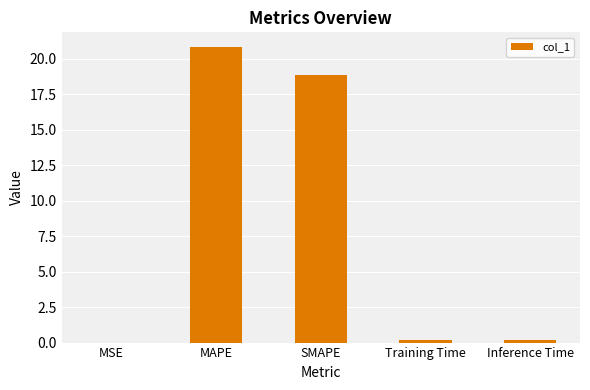

Where is the data nearest to the value 10?

SMAPE